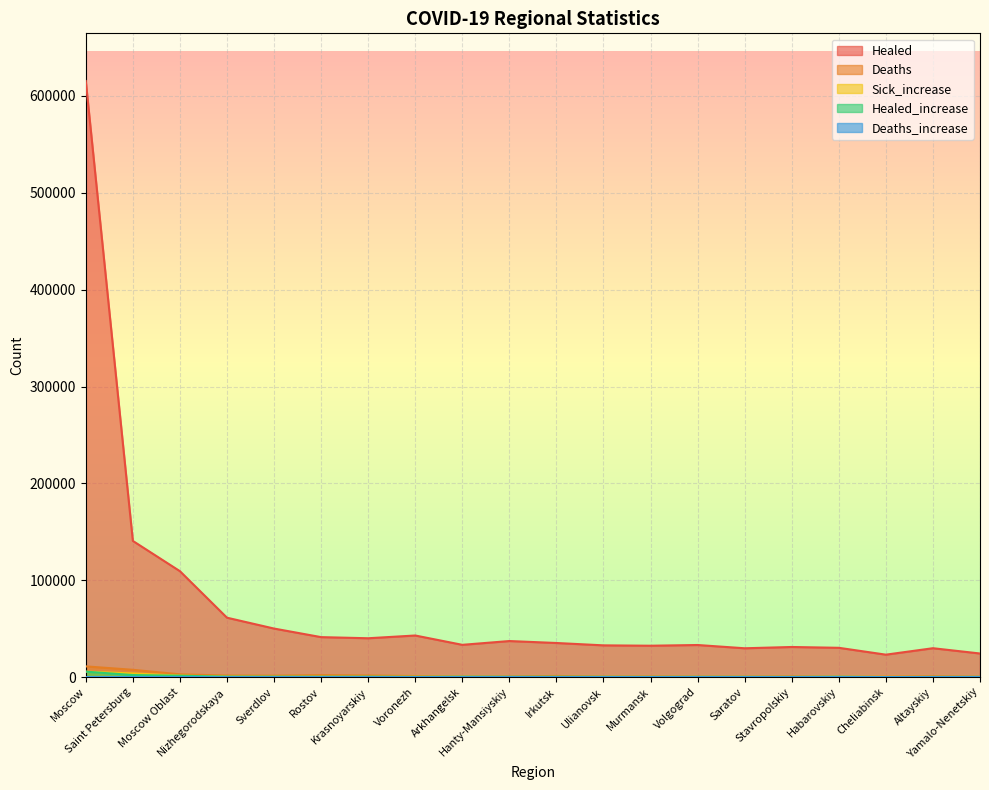

What is the sum of the Deaths values at Krasnoyarskiy and Yamalo-Nenetskiy?

1994